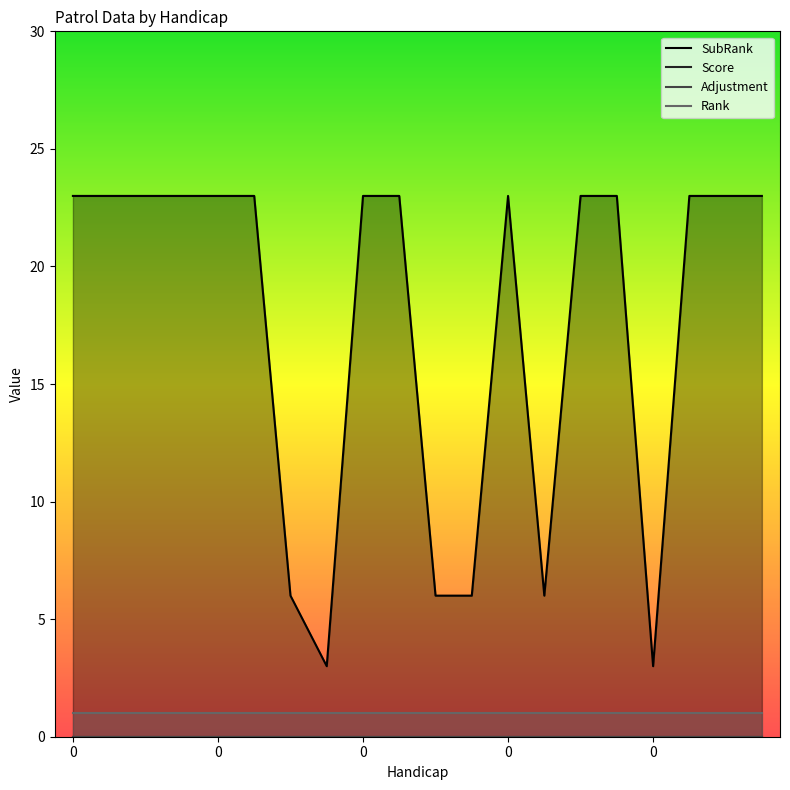

True or false: SubRank and Score intersect in this chart.

False